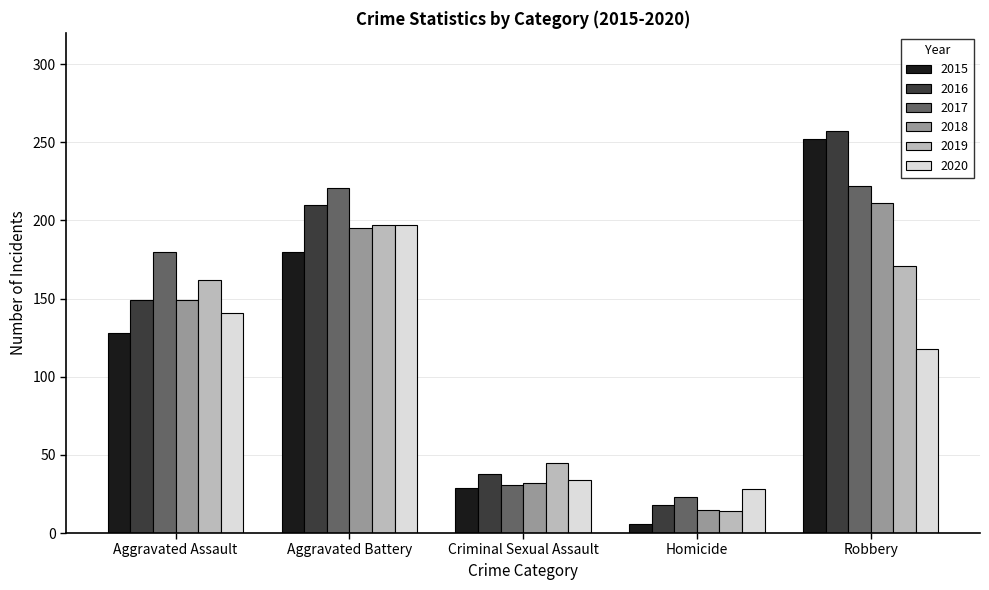

What is the value of the 2019 bar at the 5th from the left?

171